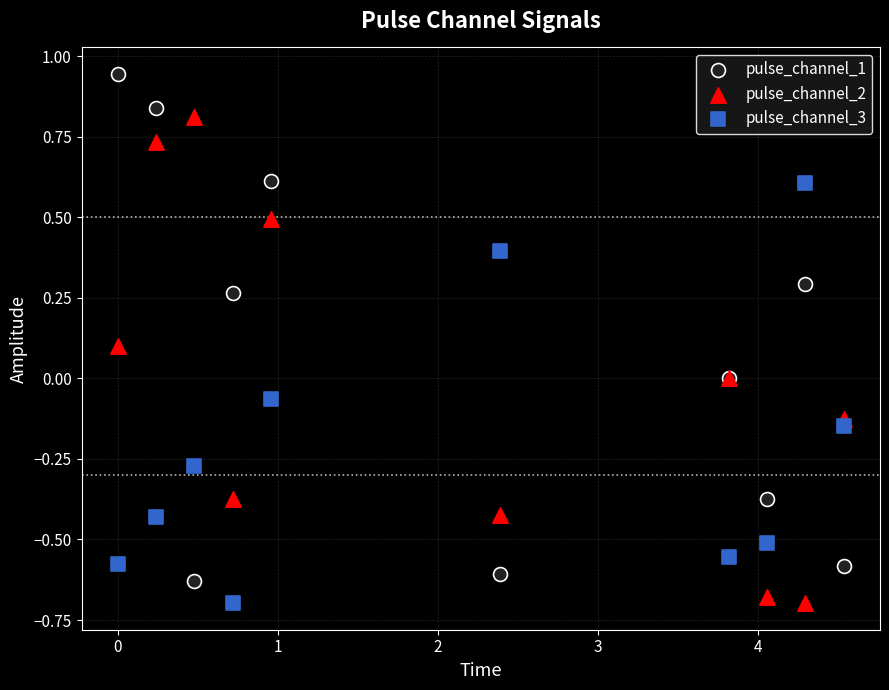

What is the X range (max minus min) for the scatter plot?

4.5